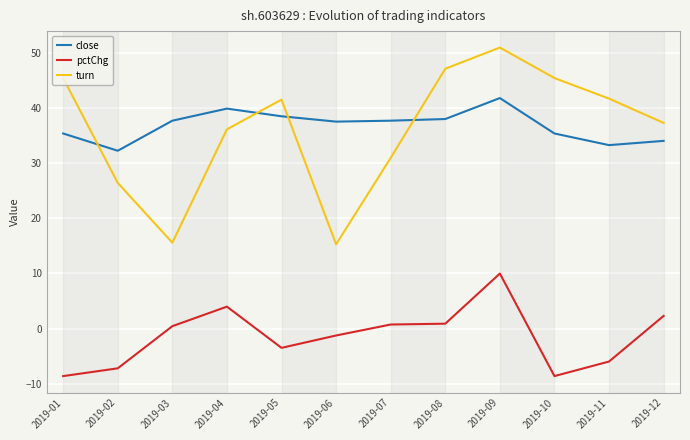

What is the approximate value of close at 2019-07?

37.7